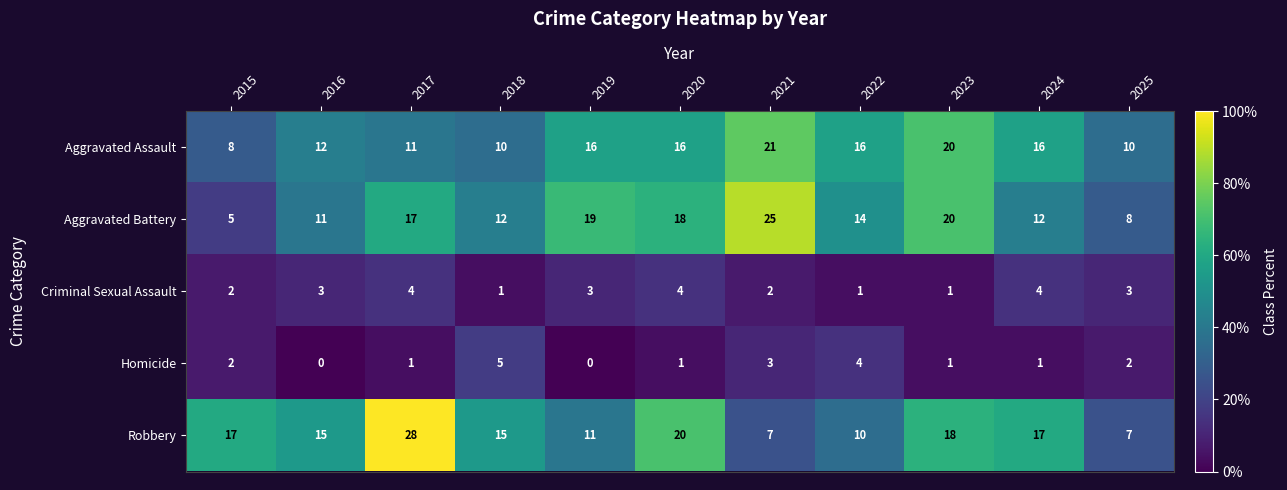

Is it true that Aggravated Battery equals 19 at 2019?

True